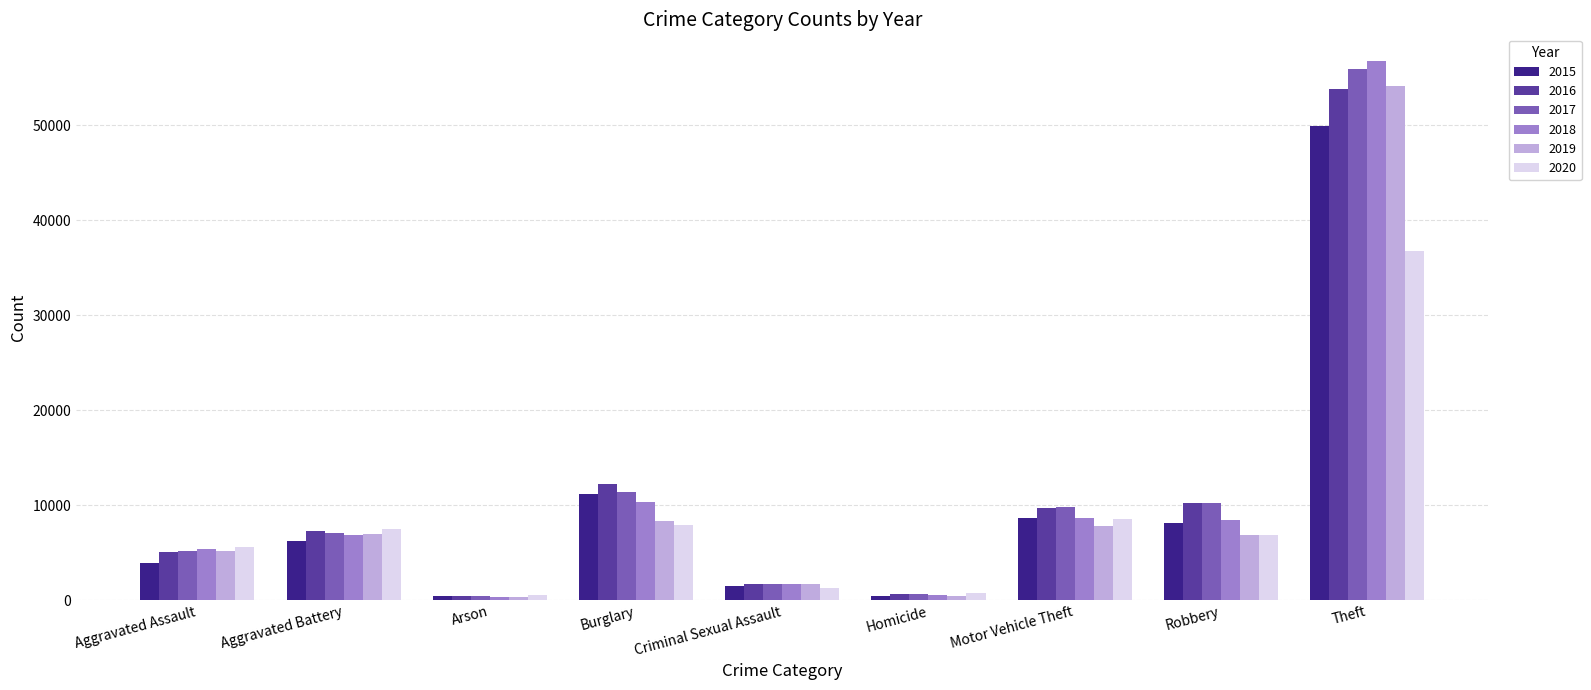

Read the 2018 value at Arson.

328